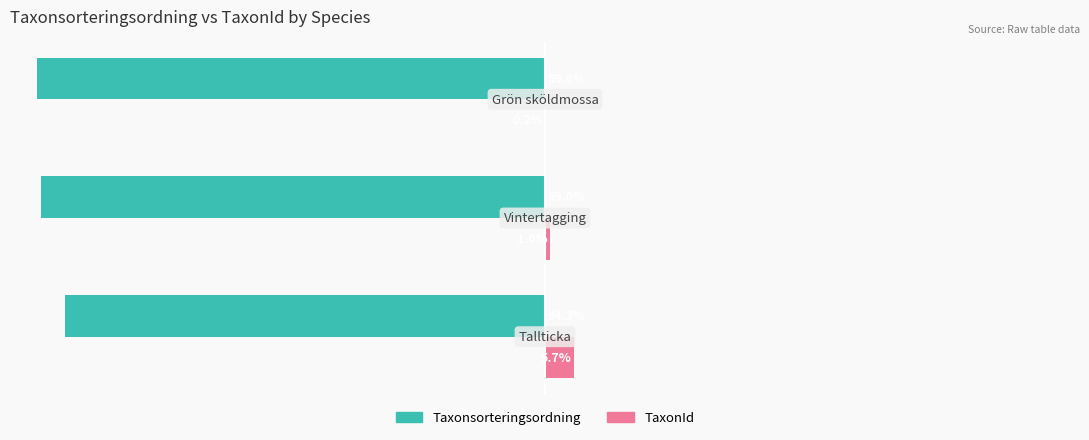

Which series has the largest total across all categories?

TaxonId